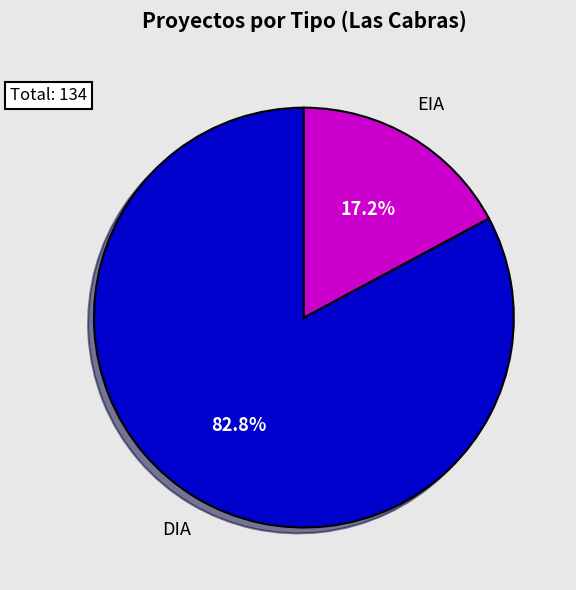

Rank the categories by value from highest to lowest.

DIA, EIA